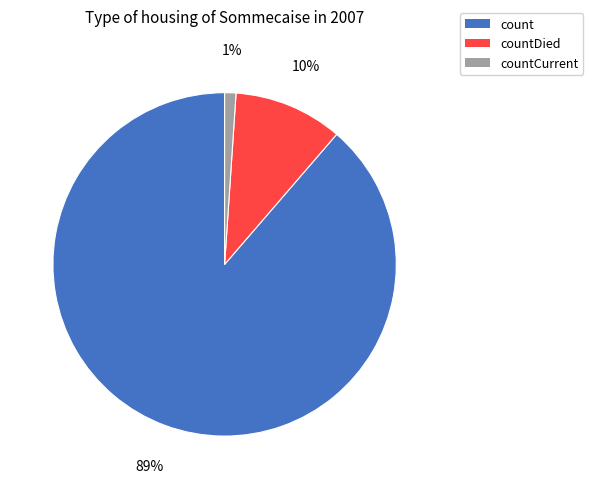

To the nearest percent, what is the combined percentage of countDied and count?

99%